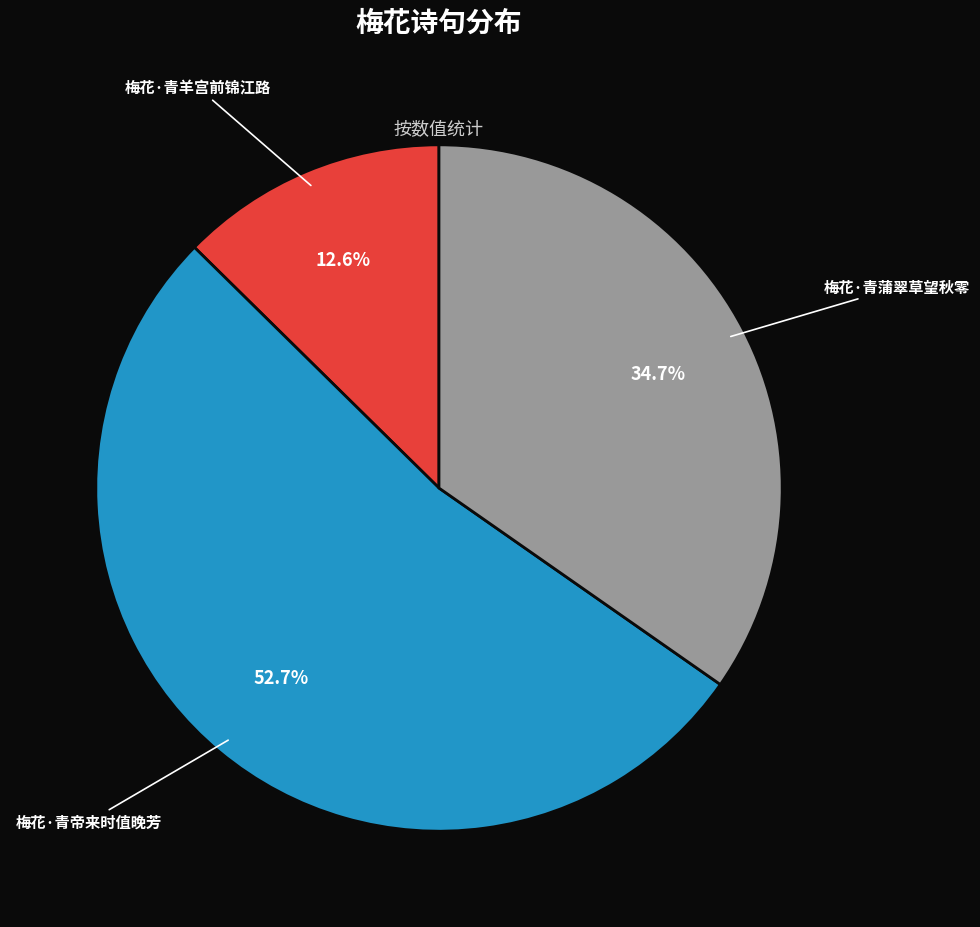

What portion of the pie excludes 梅花·青羊宫前锦江路?

87.4%